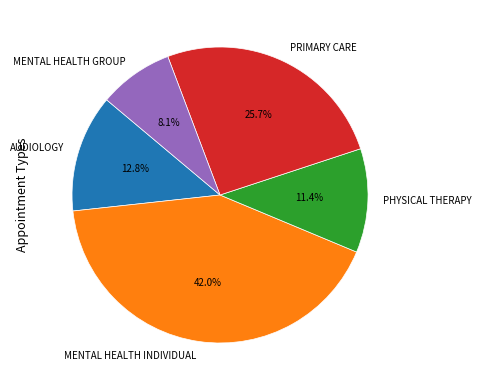

Is MENTAL HEALTH GROUP the majority of the pie?

No